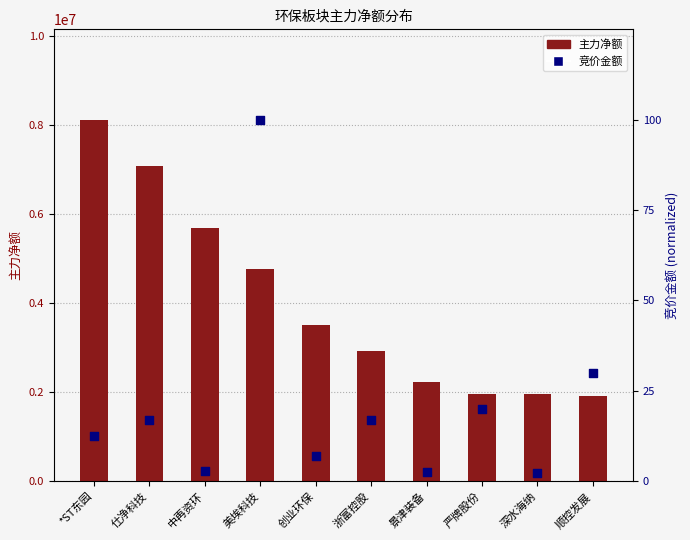

Which series has the largest total across all categories?

主力净额